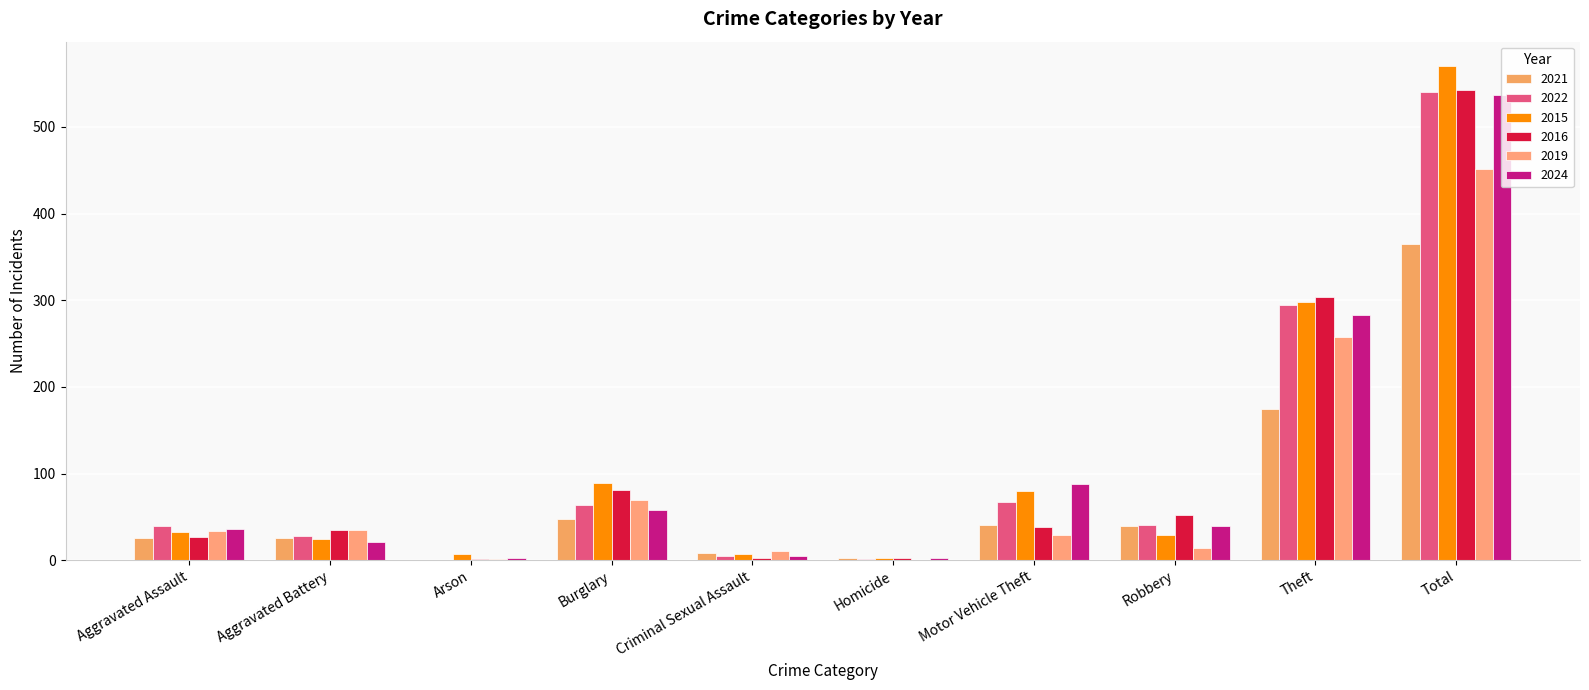

What is the average value of the 2024 series?

107